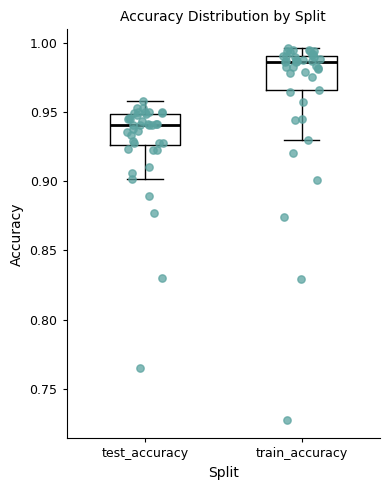

Reading left to right, read every box against the y-axis: the position of its median line, the range the box covers, and the ends of its whiskers. The values are not printed on the chart, so give them approximately, as read against the axis.

test_accuracy: median 0.940, box 0.925 to 0.950, whiskers 0.900 to 0.960
train_accuracy: median 0.985, box 0.965 to 0.990, whiskers 0.930 to 0.995